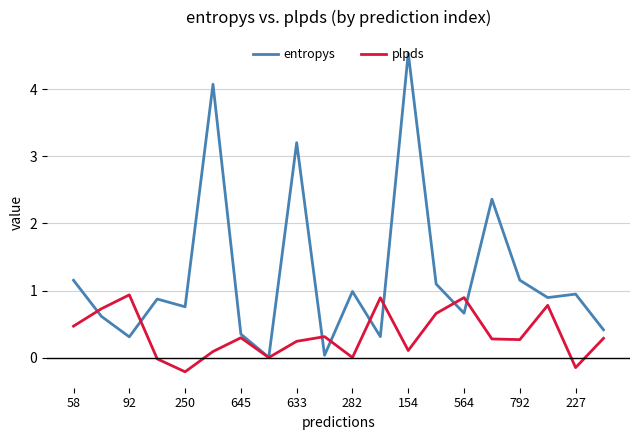

Which series has the widest spread of values?

entropys